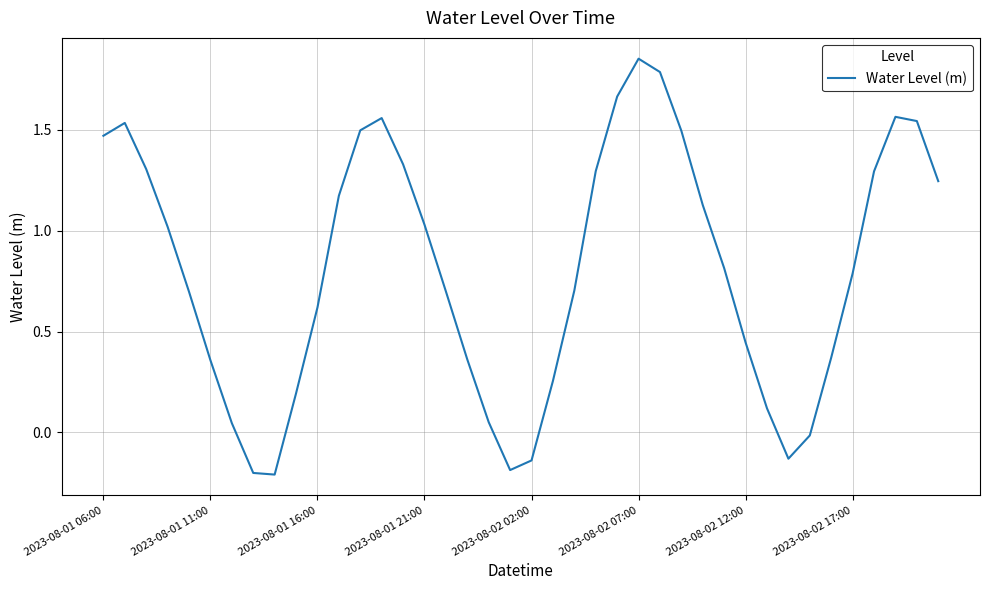

What is the difference between the maximum and minimum values?

2.1